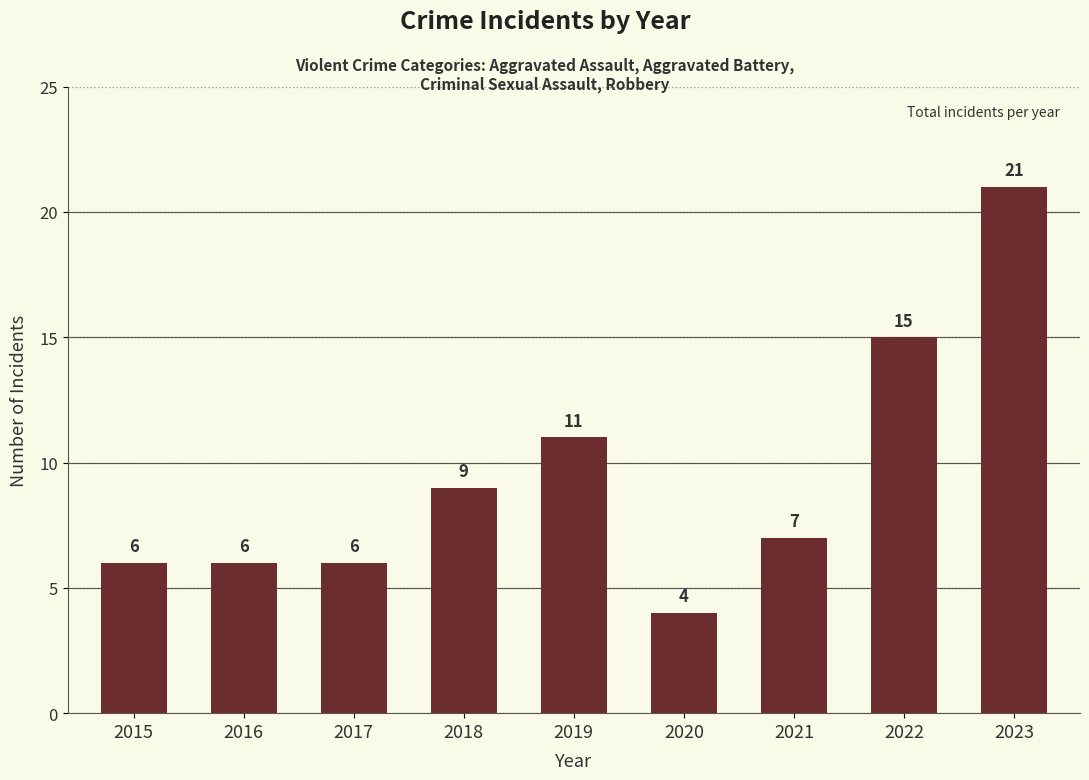

True or false: the data shows 15 at 2022.

True